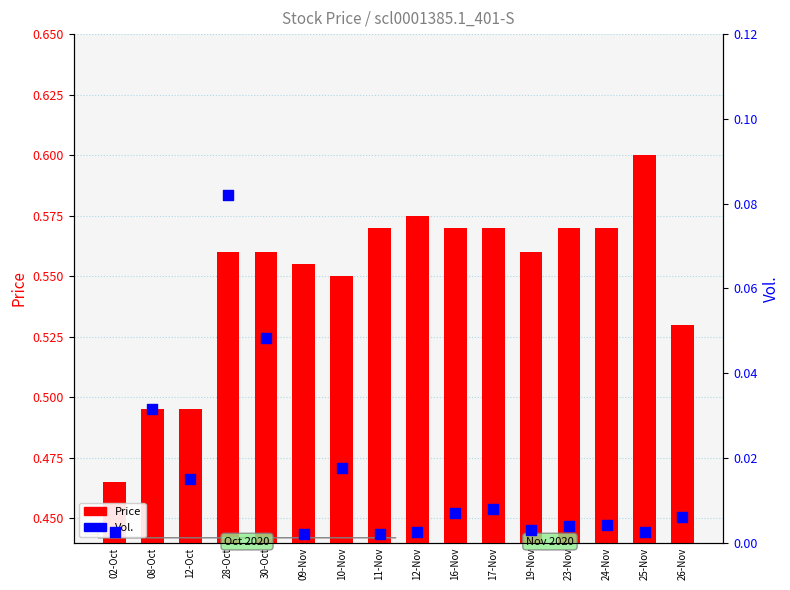

Which series has the widest spread of Y values?

Price